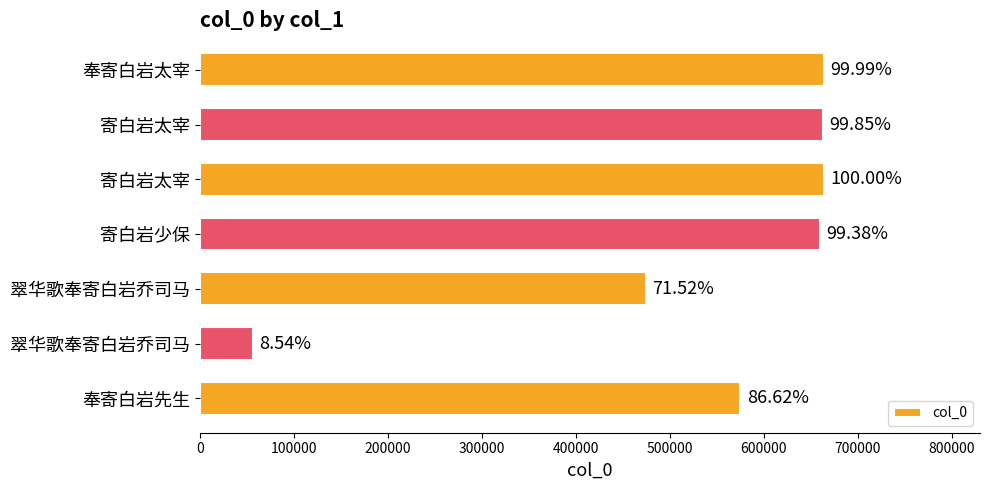

What is the difference between the maximum and second lowest values?

189053